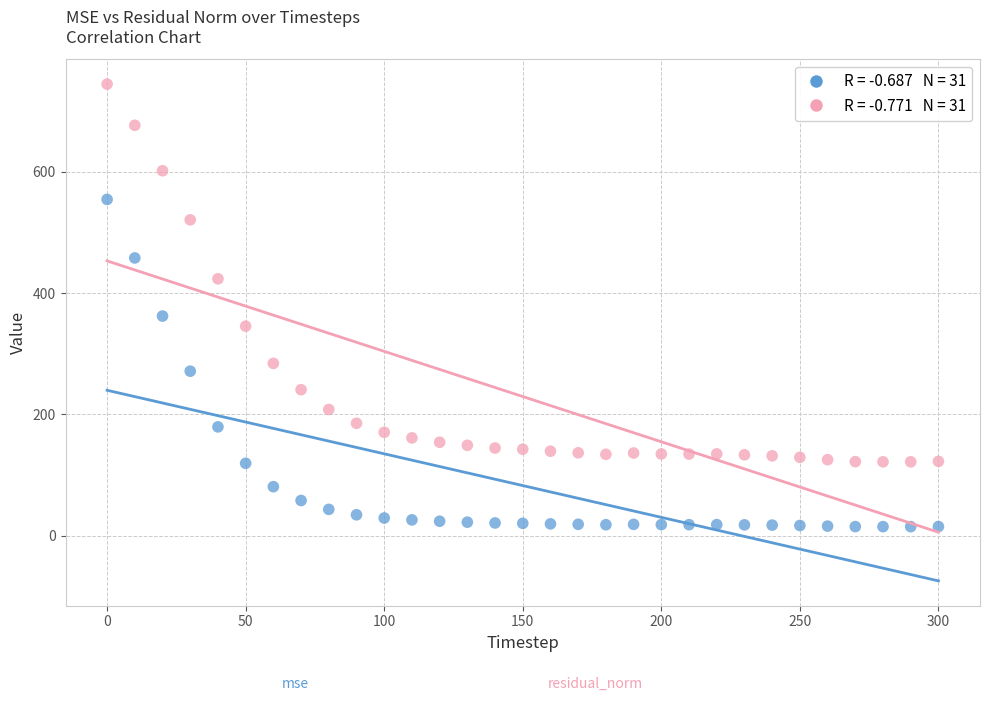

Across all series, what Y value is closest to 379?

362.1